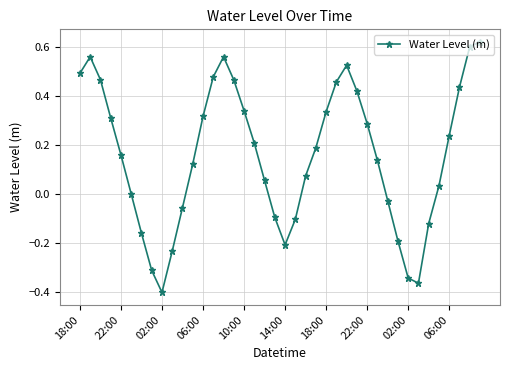

What is the difference between the second highest and second lowest values?

1.0